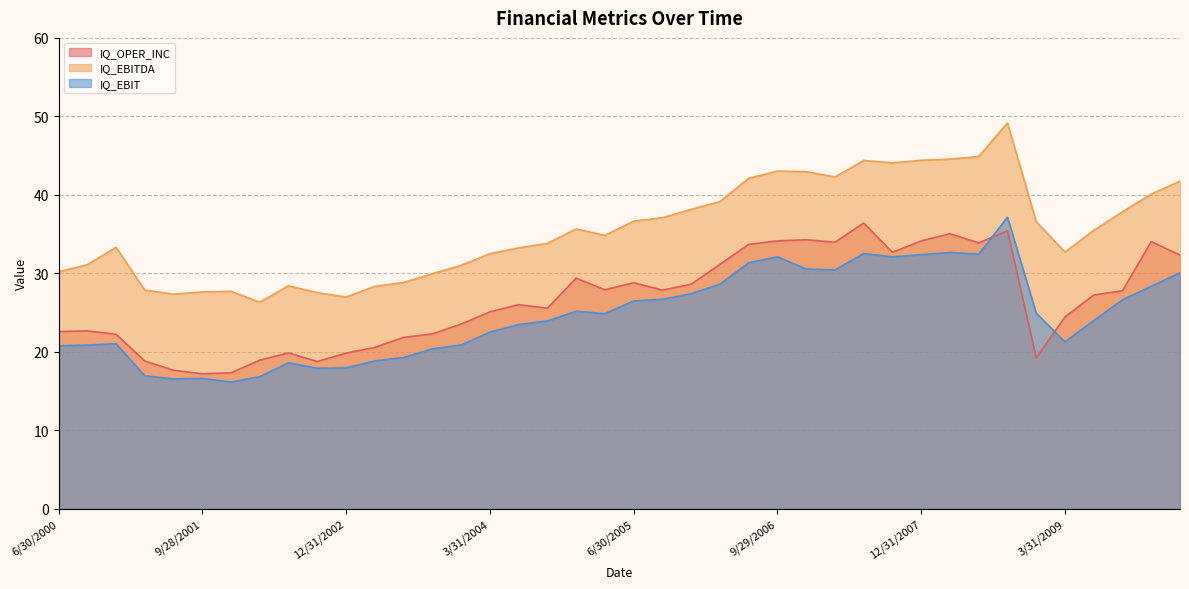

What is the total value across all series at 9/30/2009?

92.2